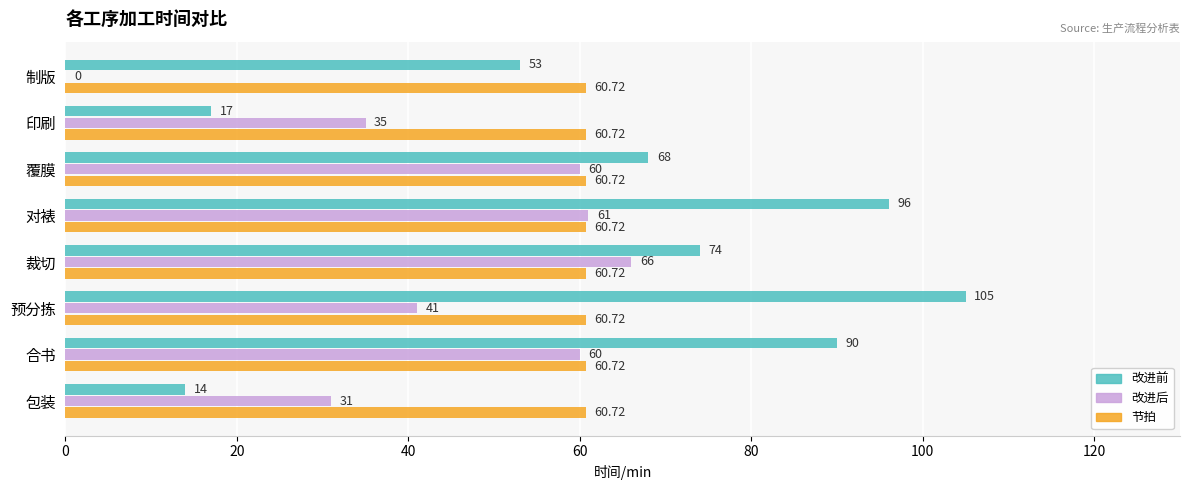

What is the sum of all 改进后 values?

354.0